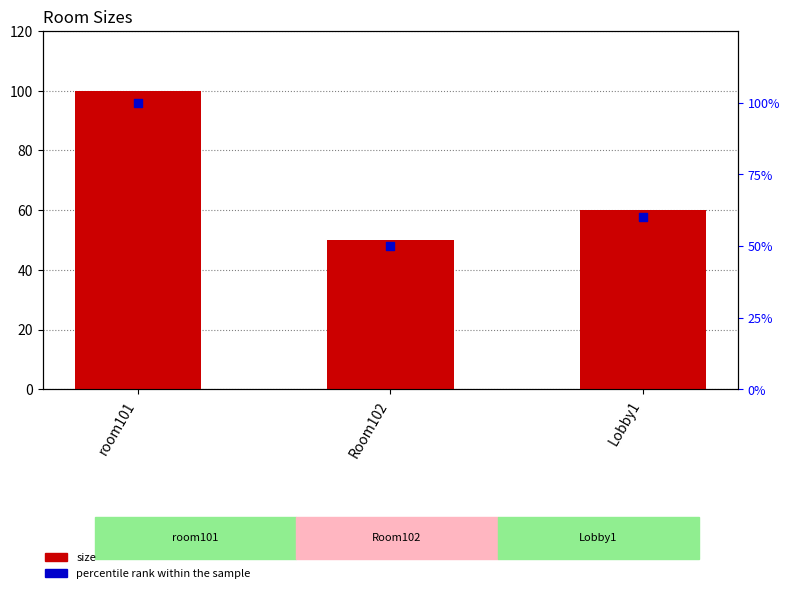

Which series reaches the minimum Y coordinate?

size